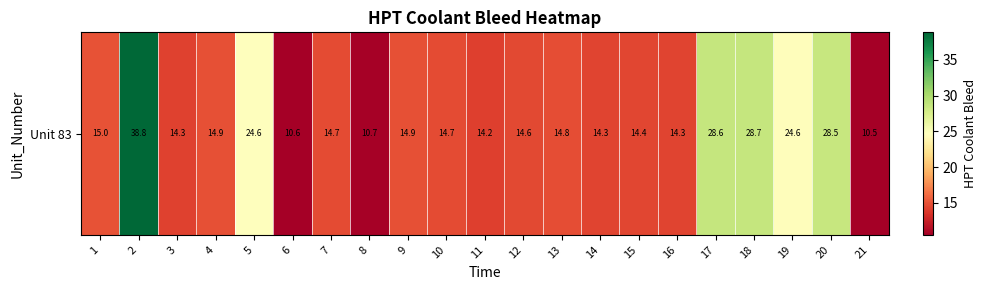

What is the maximum value shown in the chart?

38.8